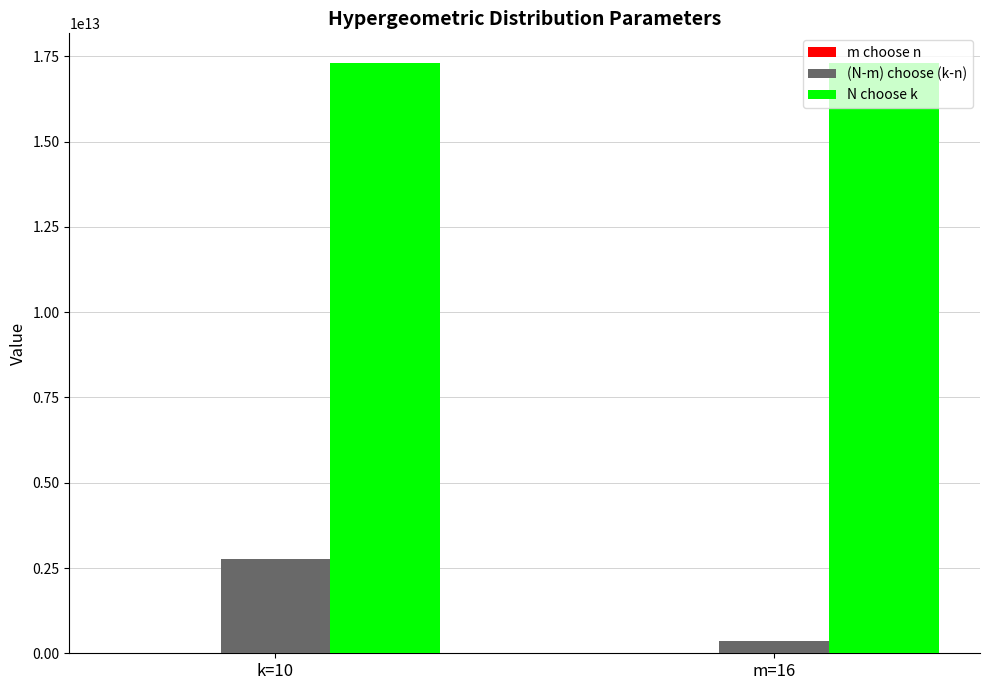

At which category is the sum across all series the highest?

k=10